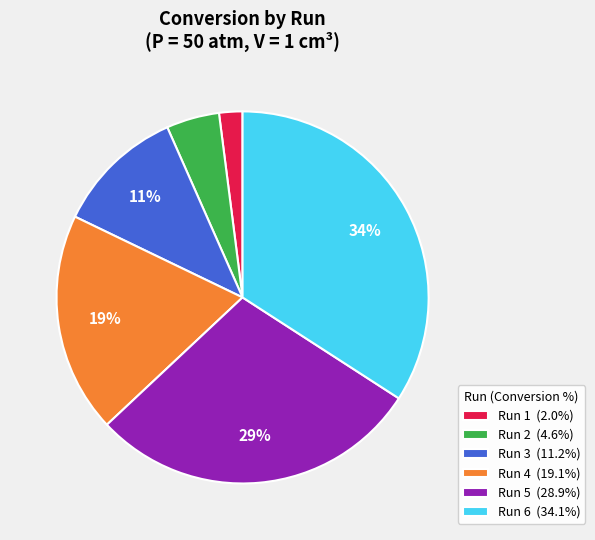

To the nearest percent, what is the combined percentage of Run 3 (11.2%) and Run 5 (28.9%)?

40%